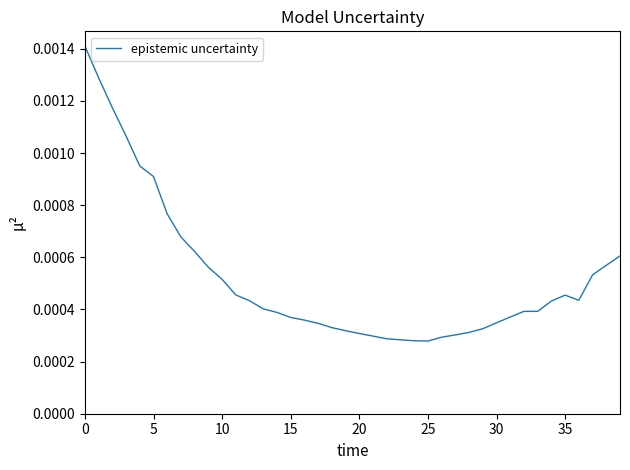

Does the chart have visible grid lines?

No